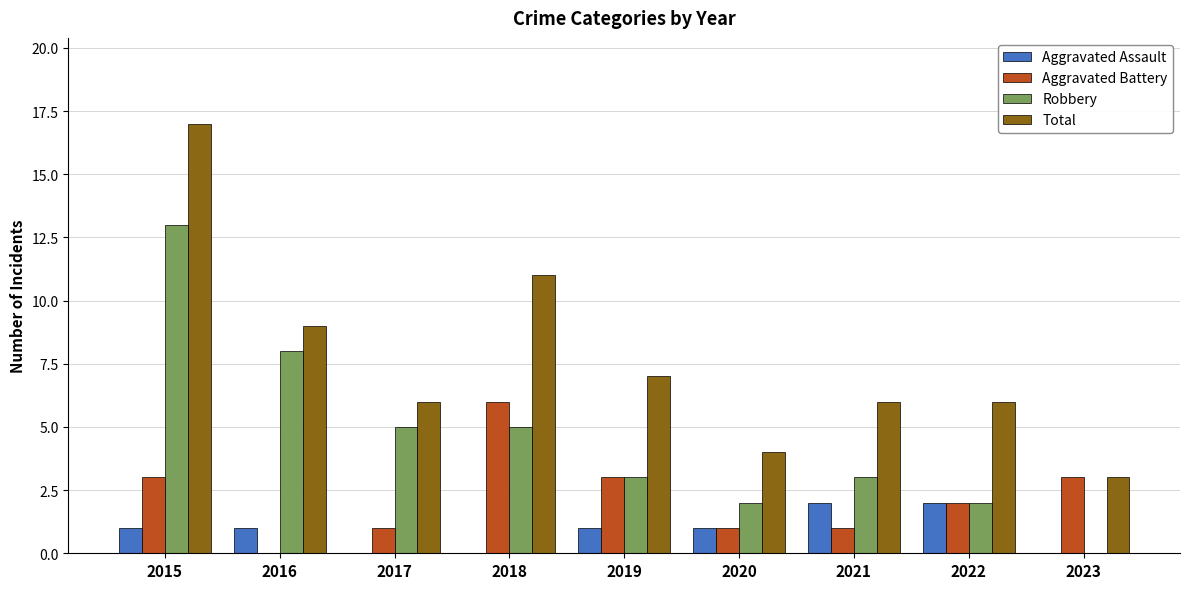

Which series has the largest total across all categories?

Total